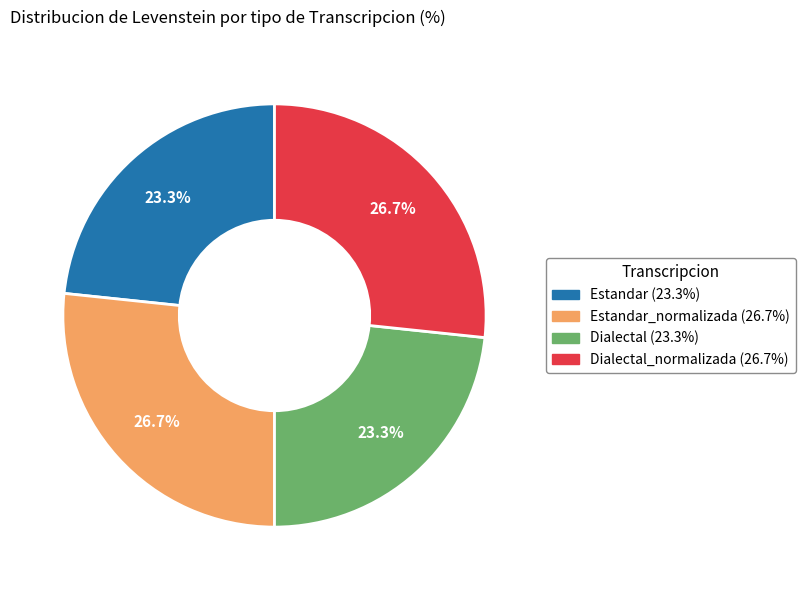

Is there a majority slice in this chart?

No